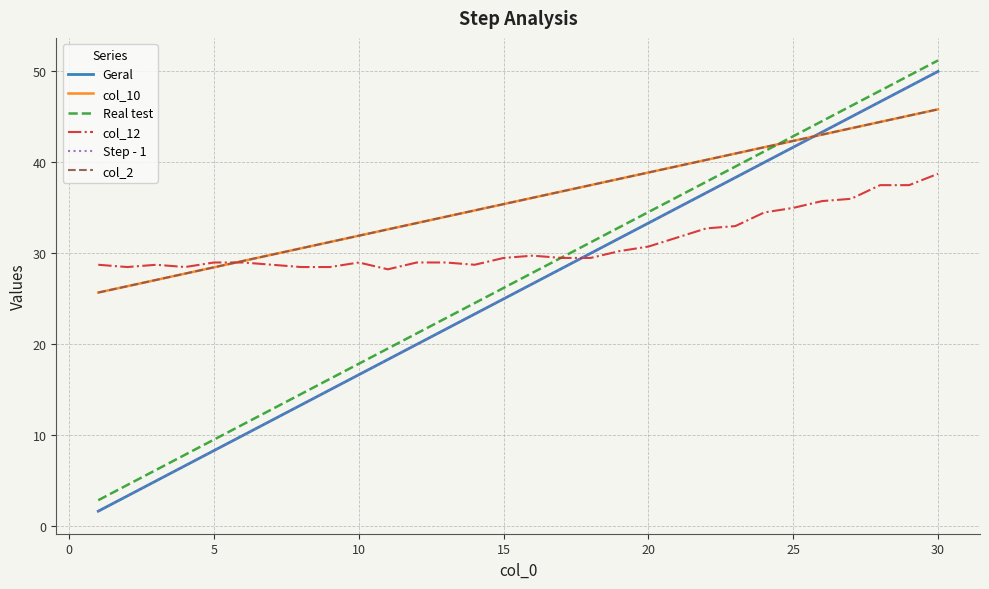

Does the chart have visible grid lines?

Yes